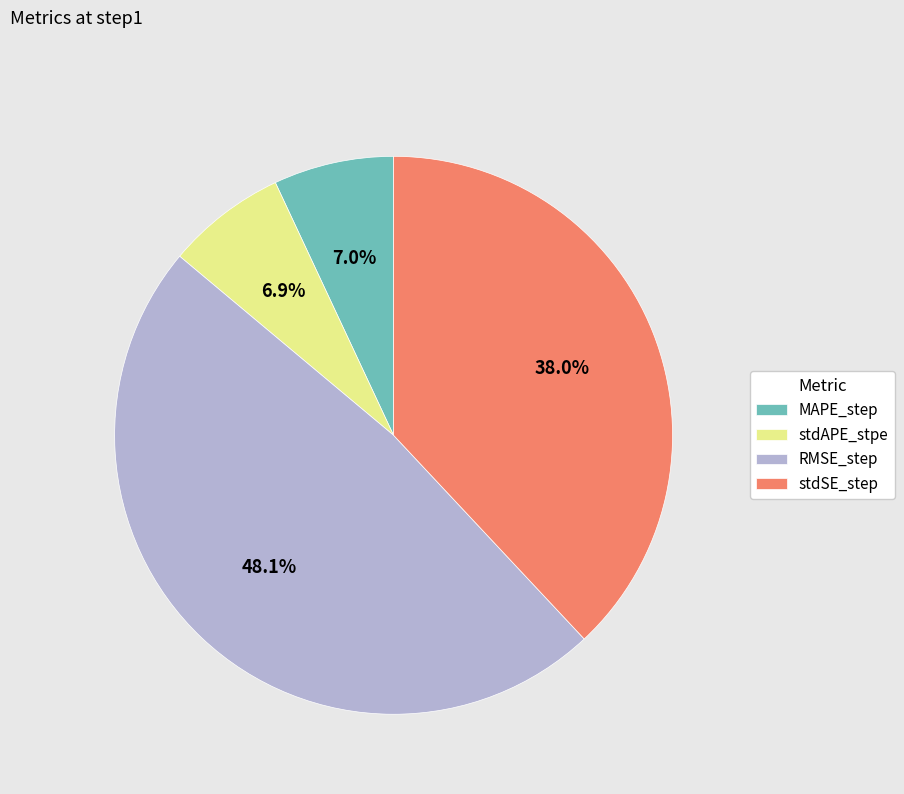

To the nearest percent, what portion does RMSE_step represent?

48%